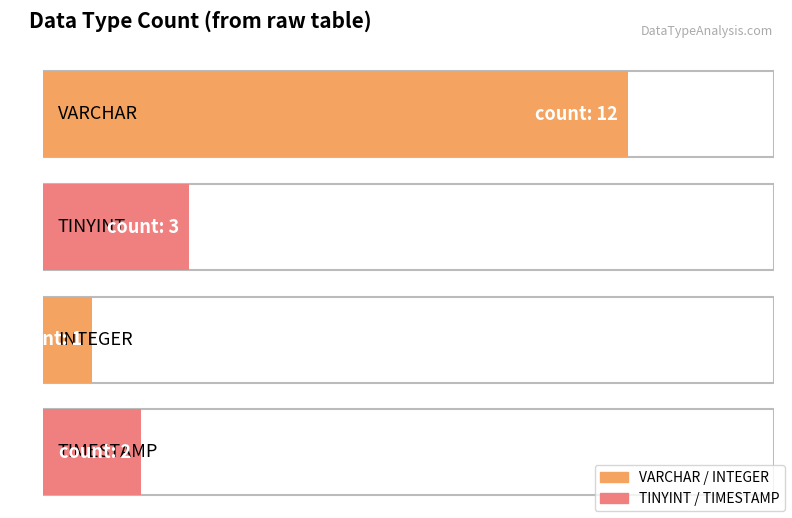

Reading right to left, transcribe all the data shown in this chart.

TIMESTAMP=2	INTEGER=1	TINYINT=3	VARCHAR=12